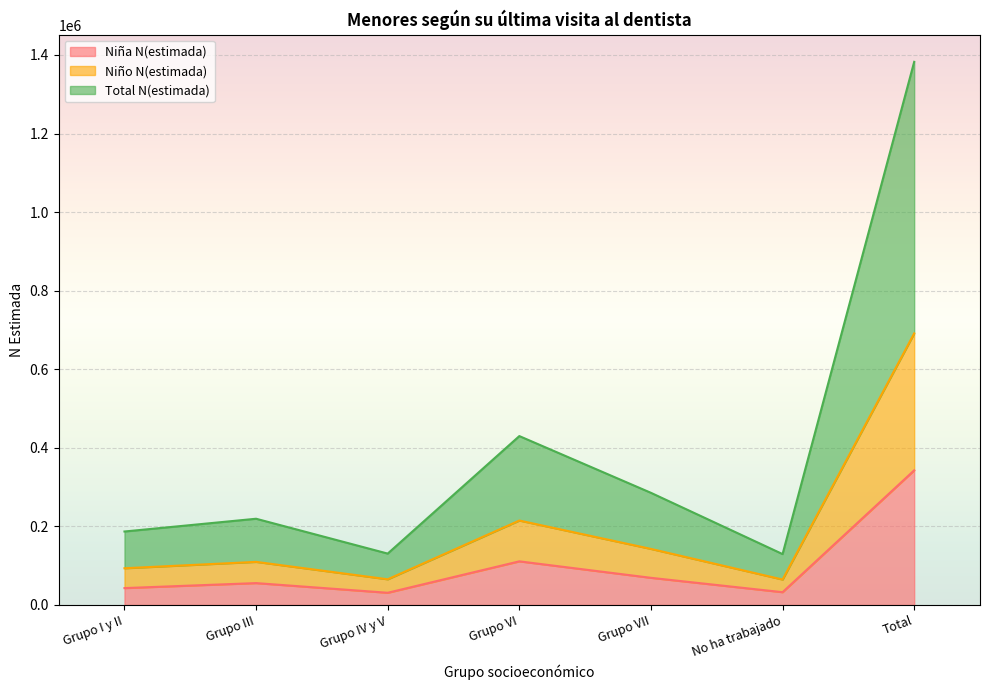

Is it true that Total N(estimada) equals 285496 at Grupo VII?

True